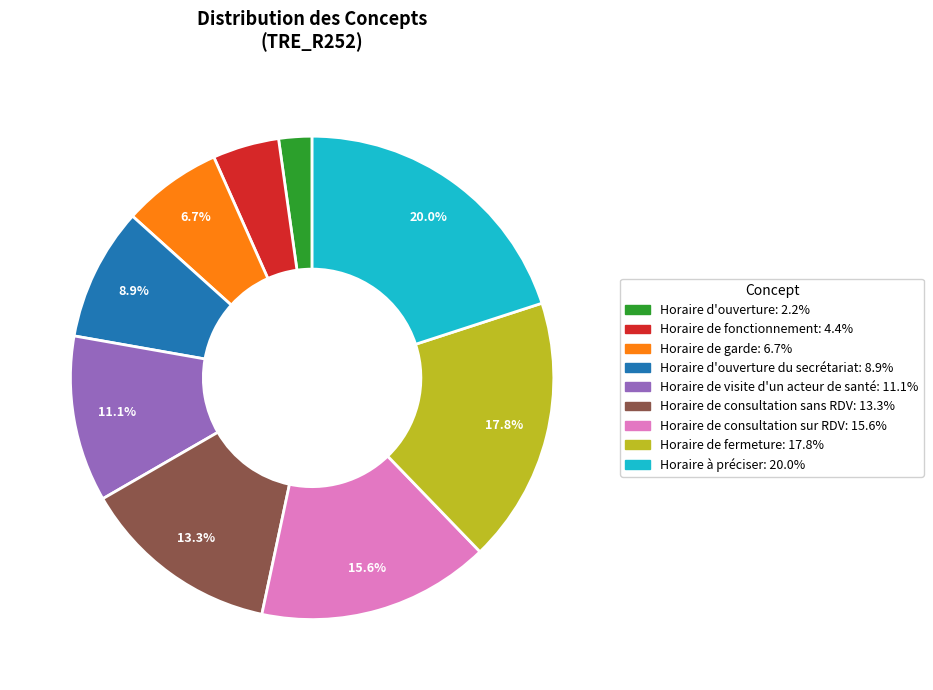

How many segments does this pie chart have?

9